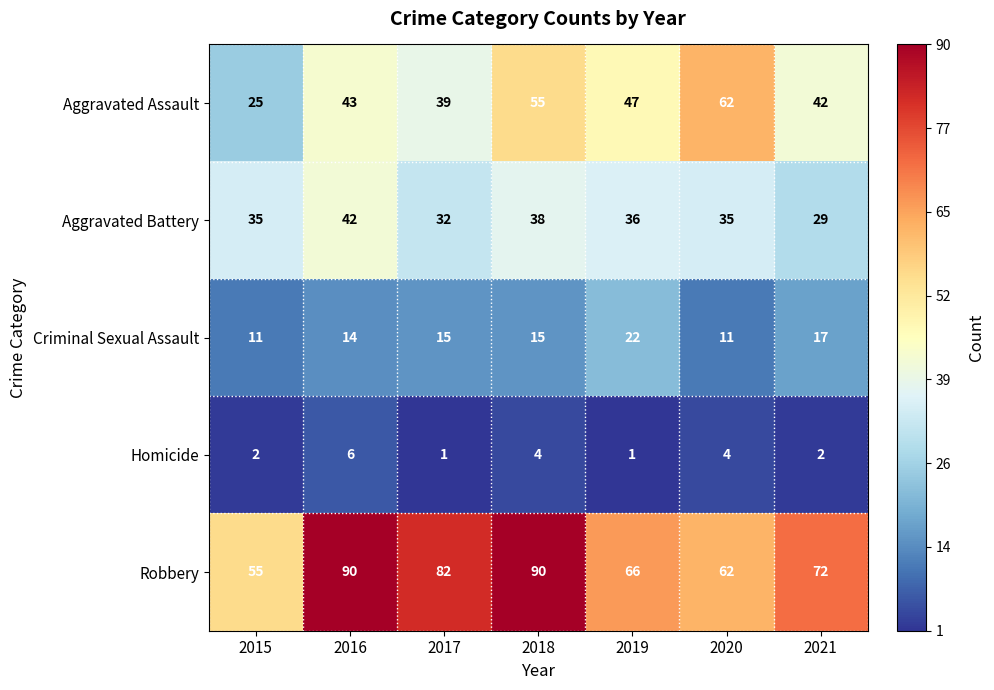

Which series has the widest spread of values?

Aggravated Assault